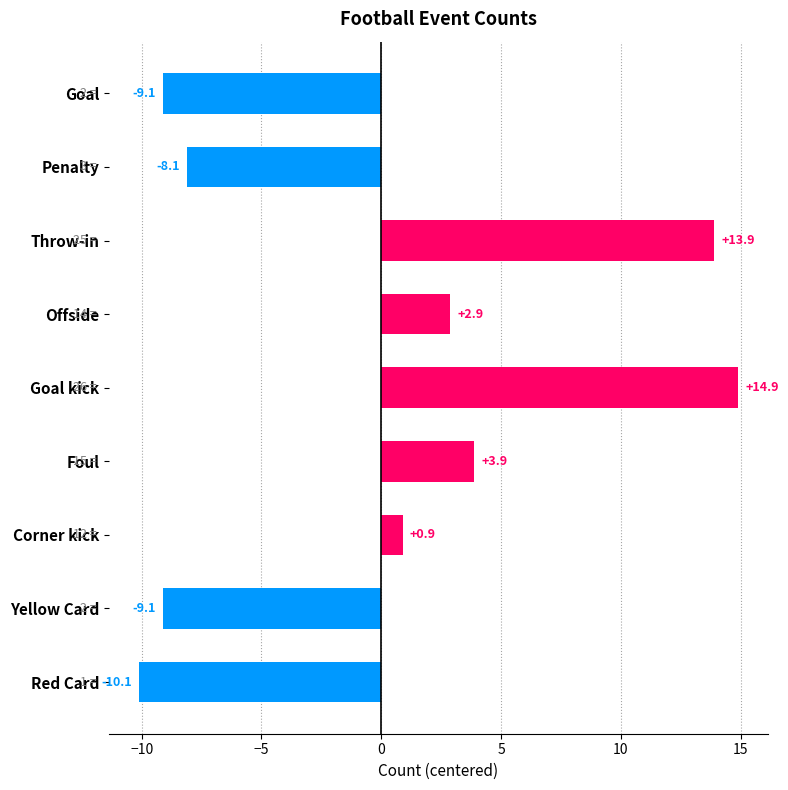

The value at Yellow Card is -6.2. True or false?

False